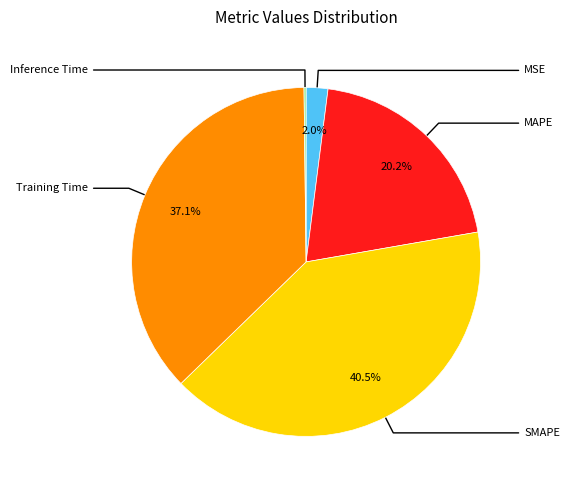

Is there any slice that represents more than half of the pie?

No